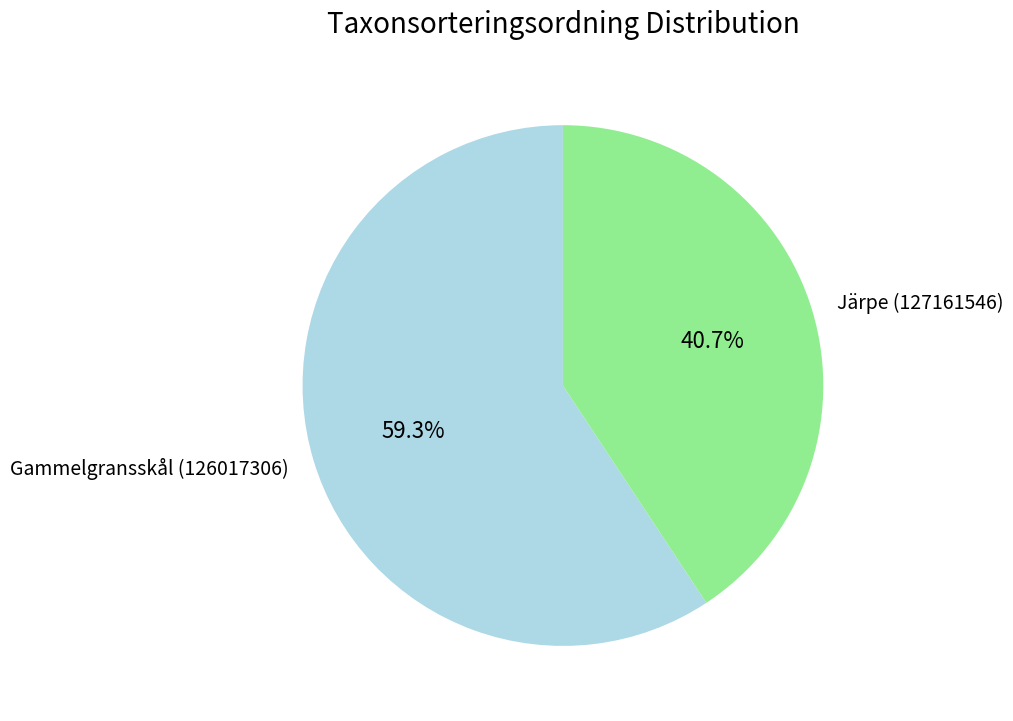

To the nearest percent, what is the difference between the largest and smallest slice percentages?

19%